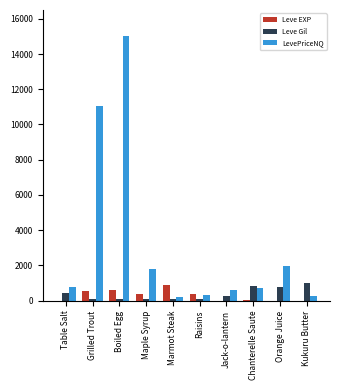

What value does the Leve Gil series have at Table Salt?

420.0